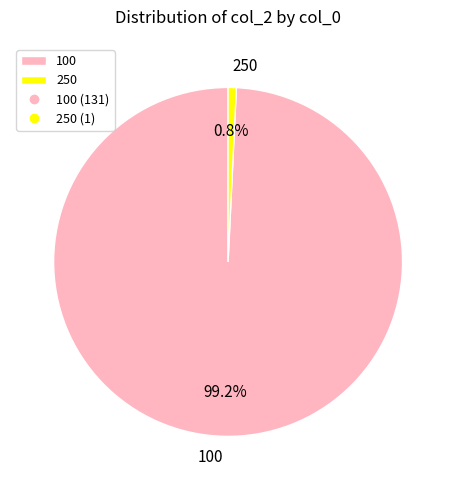

To the nearest percent, what percentage of the pie is 250?

1%